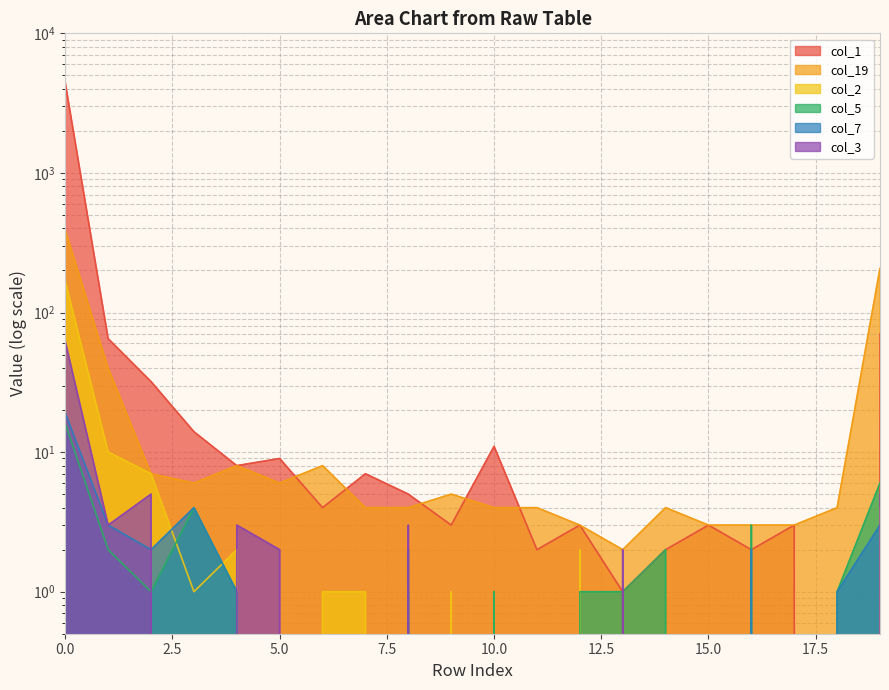

Which series has the widest spread of values?

col_1